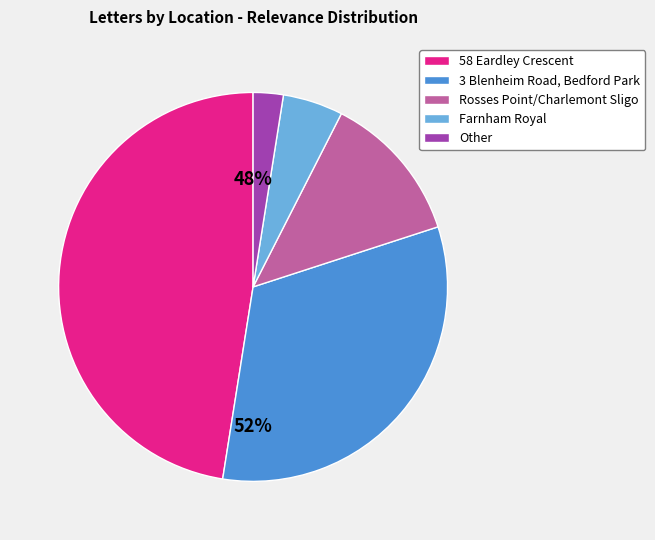

True or false: 58 Eardley Crescent, South Kensington accounts for 1% of the total.

False